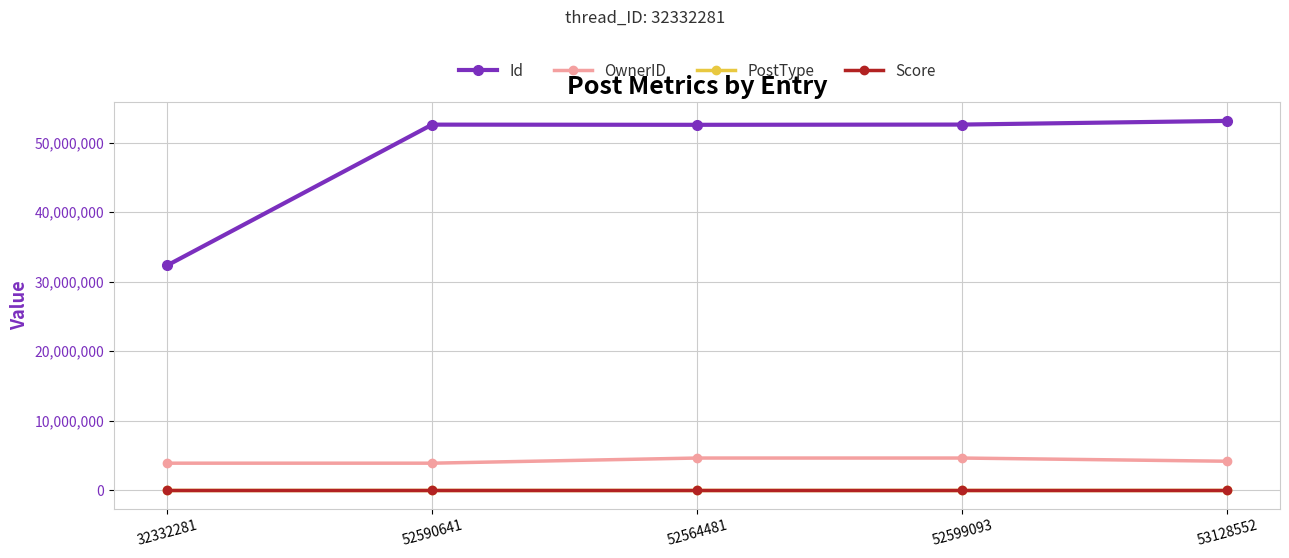

Between 32332281 and 52599093, which series saw the biggest shift?

Id